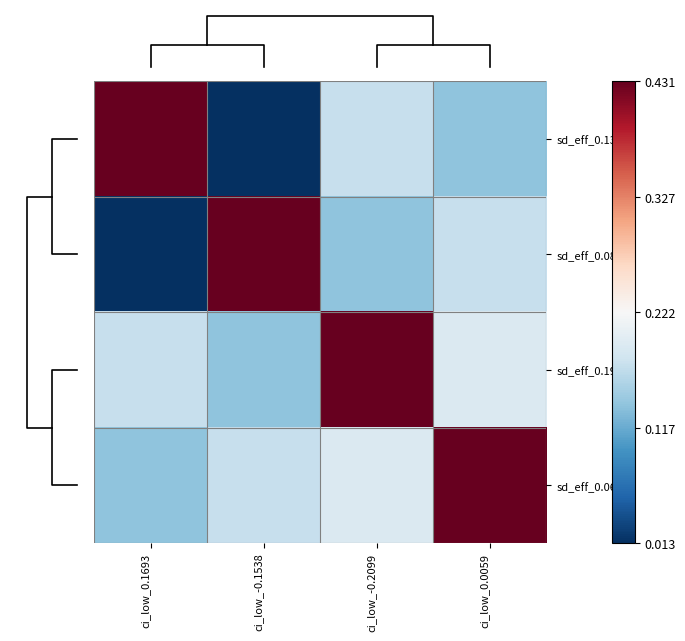

Reading right to left, extract all data points from this chart.

sd_eff_0.1336: ci_low_0.0059=0.1	ci_low_-0.2099=0.2	ci_low_-0.1538=0.0	ci_low_0.1693=0.4
sd_eff_0.0849: ci_low_0.0059=0.2	ci_low_-0.2099=0.1	ci_low_-0.1538=0.4	ci_low_0.1693=0.0
sd_eff_0.1956: ci_low_0.0059=0.2	ci_low_-0.2099=0.4	ci_low_-0.1538=0.1	ci_low_0.1693=0.2
sd_eff_0.0673: ci_low_0.0059=0.4	ci_low_-0.2099=0.2	ci_low_-0.1538=0.2	ci_low_0.1693=0.1